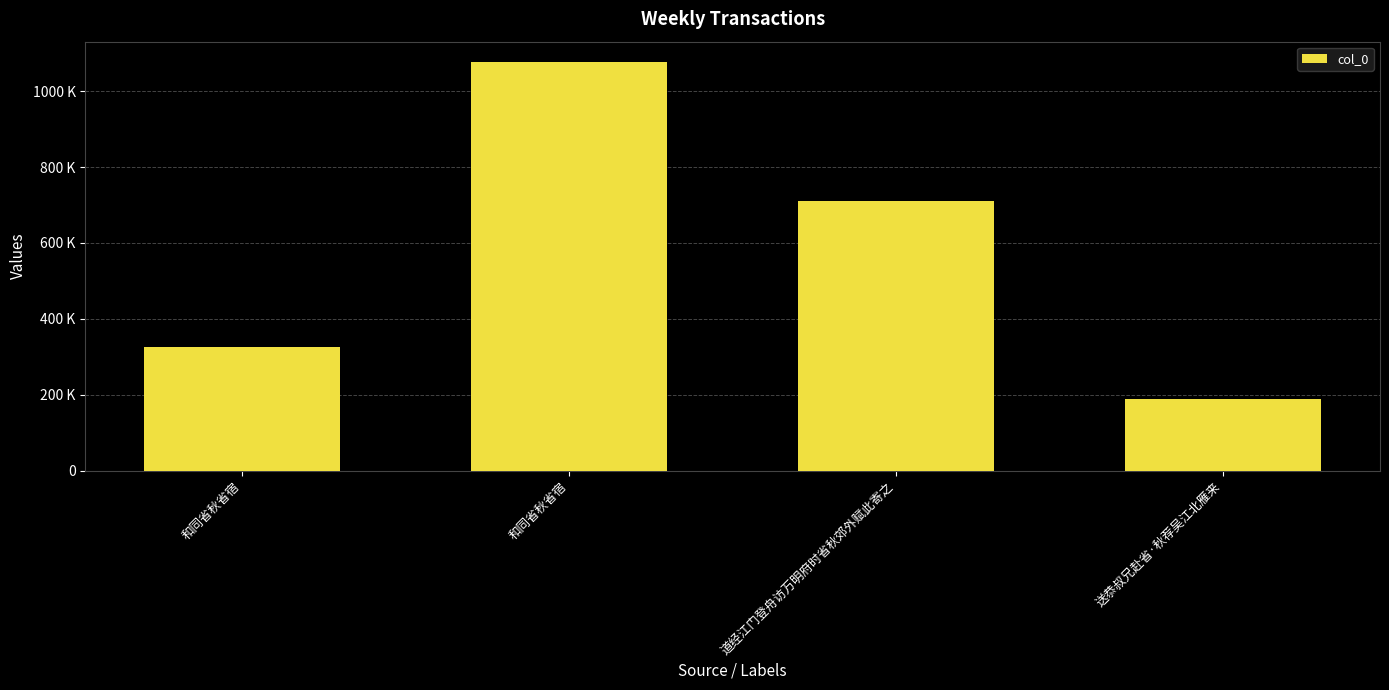

Are the bars horizontal?

No